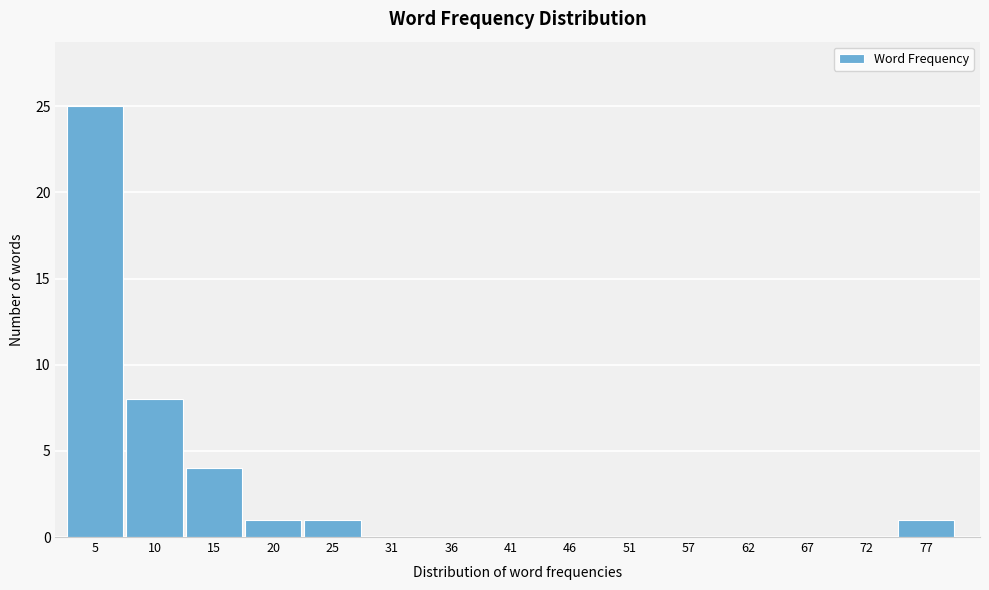

Reading right to left, what are all the values shown in this chart?

77=1	72=0	67=0	62=0	57=0	51=0	46=0	41=0	36=0	31=0	25=1	20=1	15=4	10=8	5=25